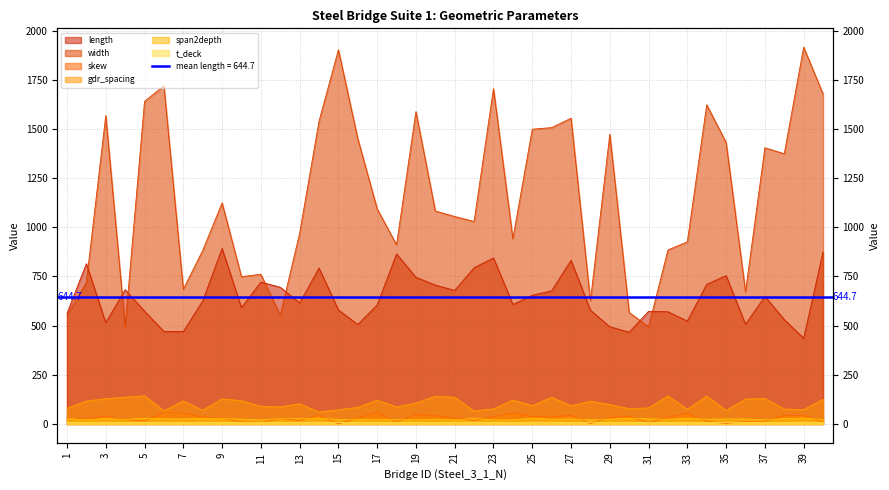

Which has a higher value, 32 or 4?

4